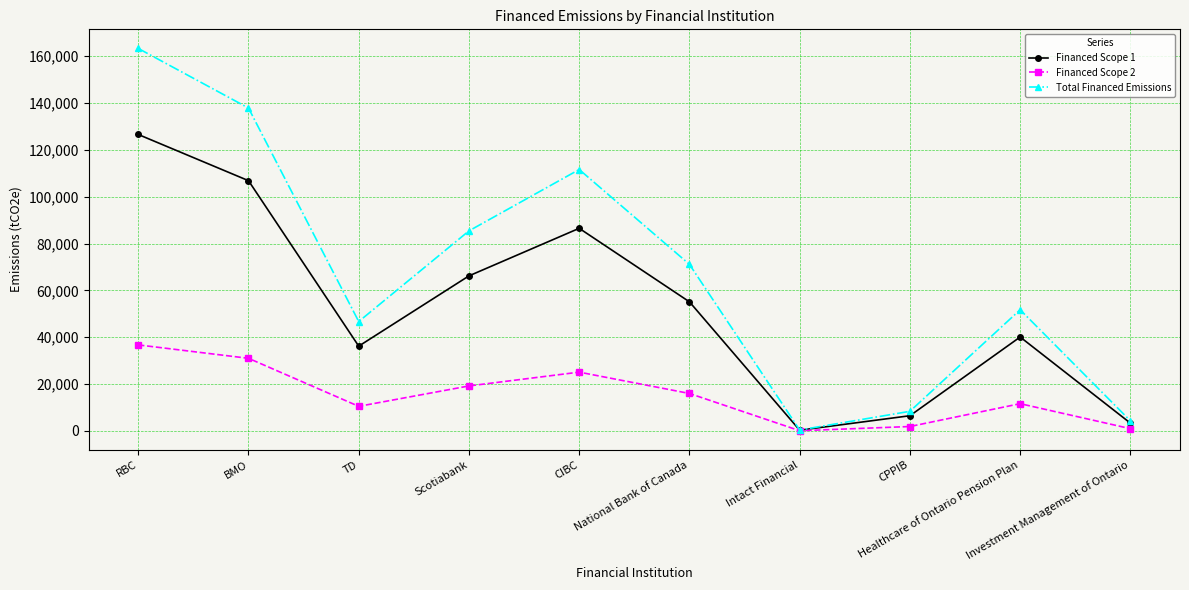

List the series in order of their peak value, highest first.

Total Financed Emissions, Financed Scope 1, Financed Scope 2